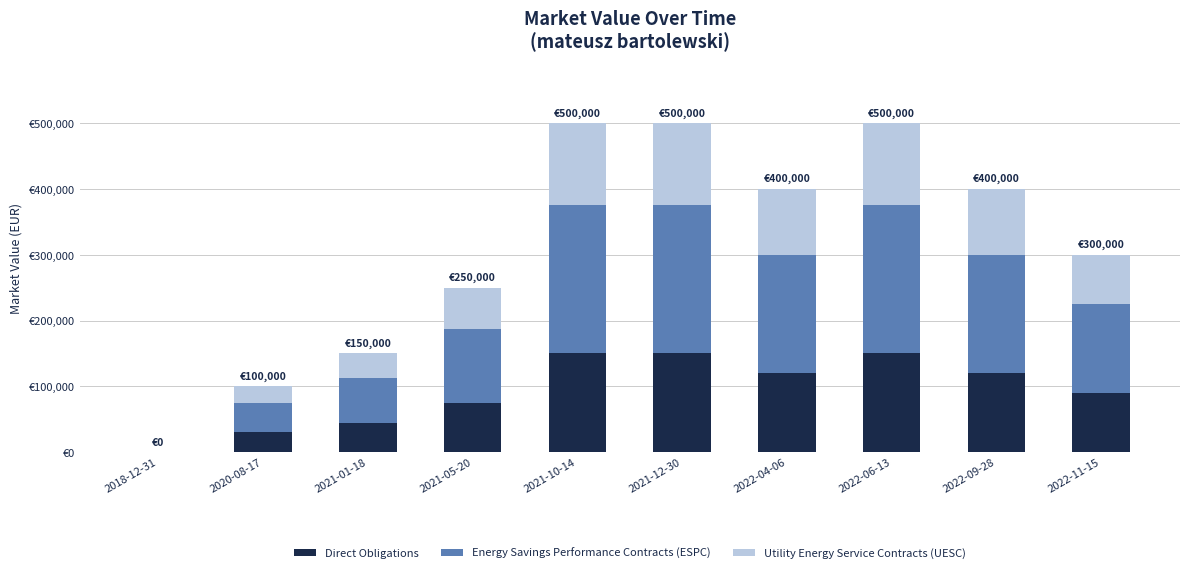

Is it true that Direct Obligations equals 120000 at 2022-09-28?

True